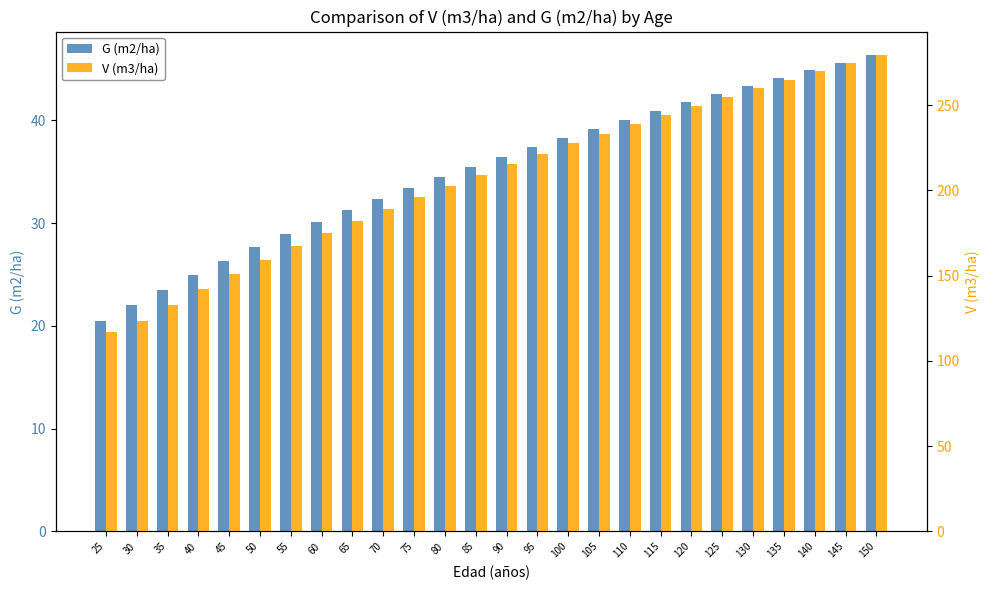

Reading right to left, what are all the values shown in this chart?

G (m2/ha): 150=46.3	145=45.6	140=44.9	135=44.1	130=43.4	125=42.6	120=41.8	115=40.9	110=40.1	105=39.2	100=38.3	95=37.4	90=36.4	85=35.5	80=34.5	75=33.4	70=32.4	65=31.2	60=30.1	55=28.9	50=27.6	45=26.3	40=24.9	35=23.5	30=22.0	25=20.5
V (m3/ha): 150=279.2	145=274.5	140=269.8	135=264.9	130=259.9	125=254.8	120=249.6	115=244.4	110=238.9	105=233.3	100=227.5	95=221.5	90=215.5	85=209.2	80=202.8	75=196.2	70=189.3	65=182.1	60=174.8	55=167.3	50=159.1	45=150.7	40=141.9	35=132.9	30=123.6	25=116.8